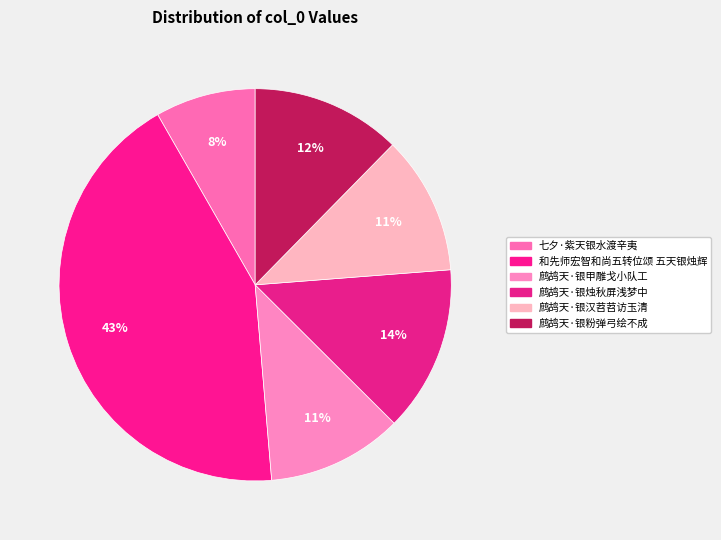

Approximately how many times larger is the value at 鹧鸪天·银甲雕戈小队工 compared to 鹧鸪天·银烛秋屏浅梦中?

0.8